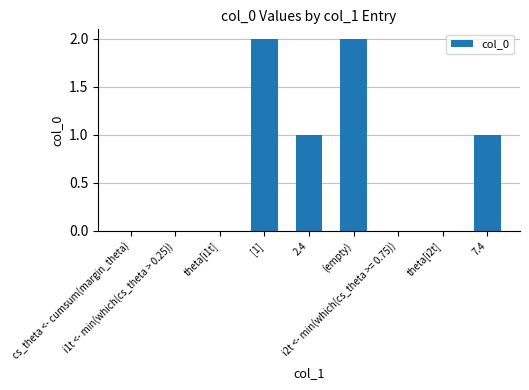

What is the sum of all values?

6